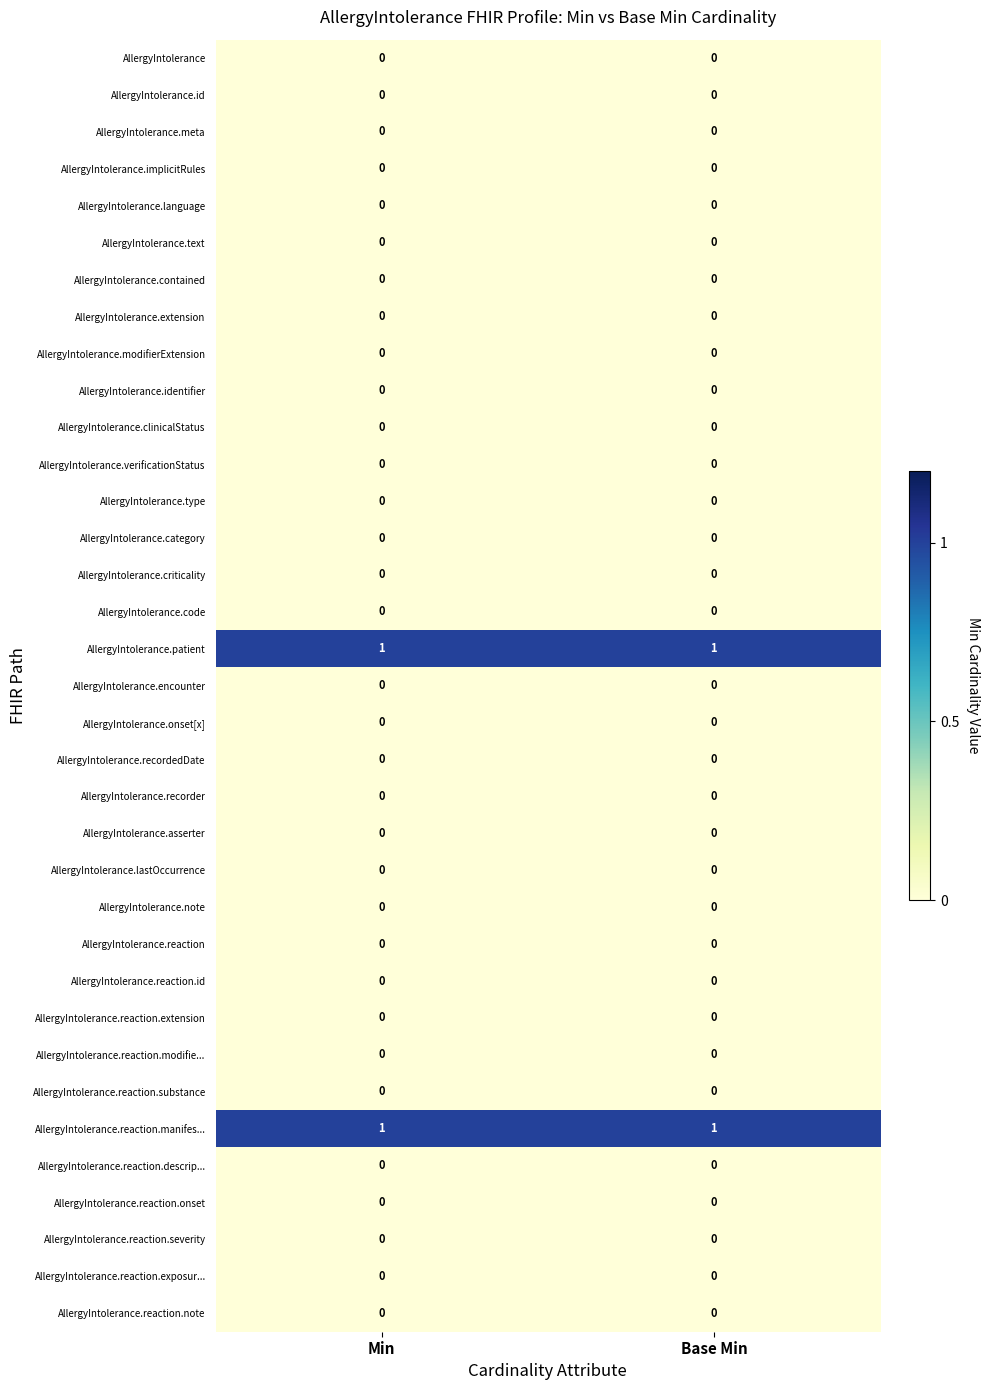

The value of AllergyIntolerance.asserter at Min is 0. True or false?

True